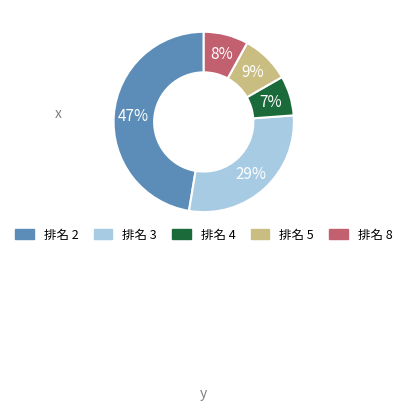

Is there a majority slice in this chart?

No